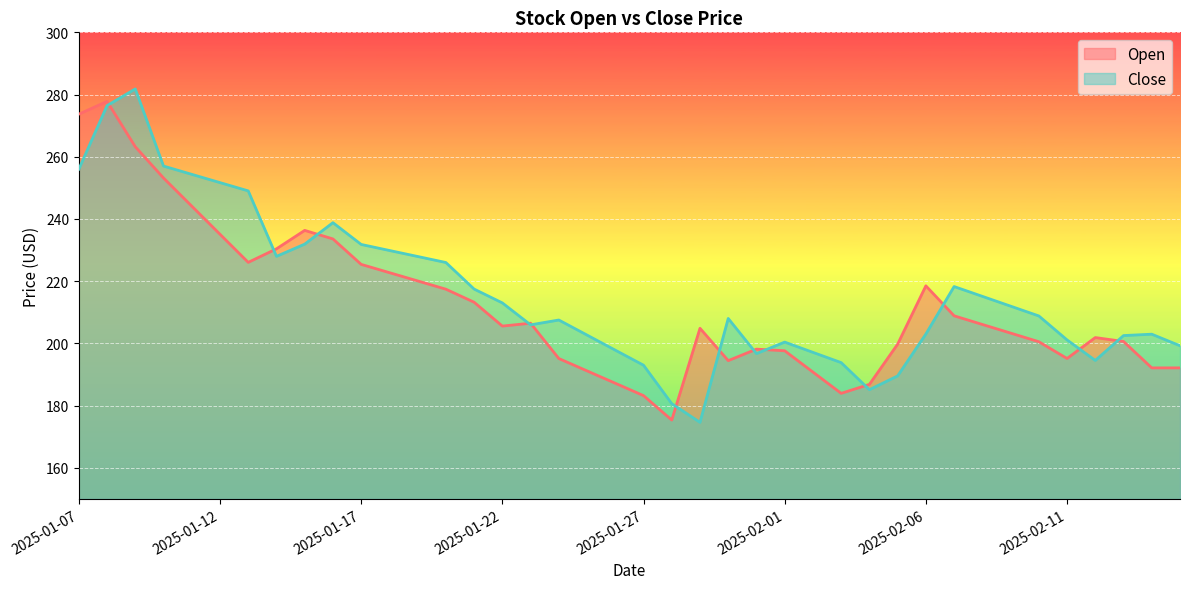

What is the approximate value of Open at 2025-02-12?

201.9